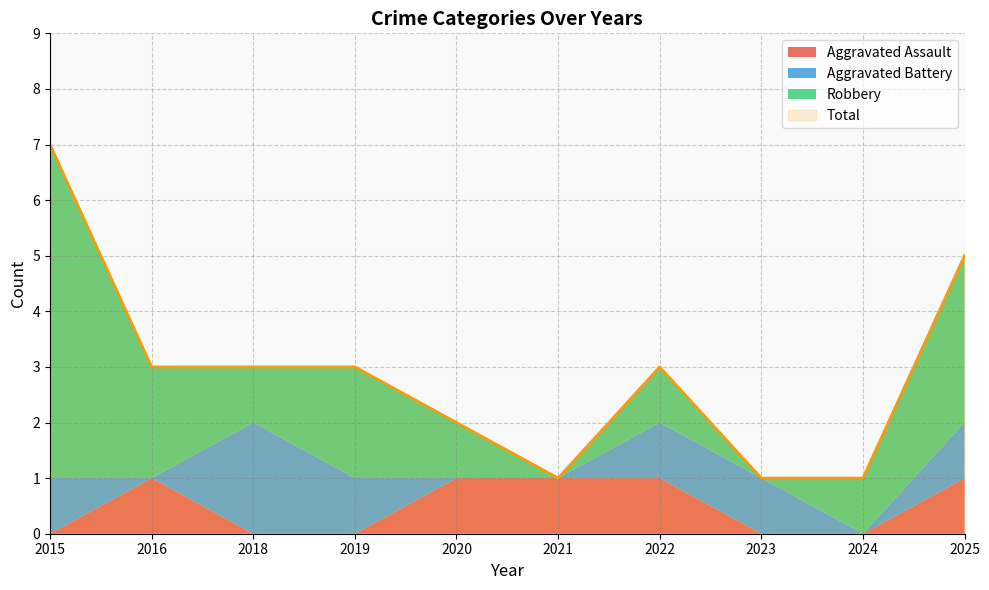

What is the value of the Total point at the 9th from the left?

1